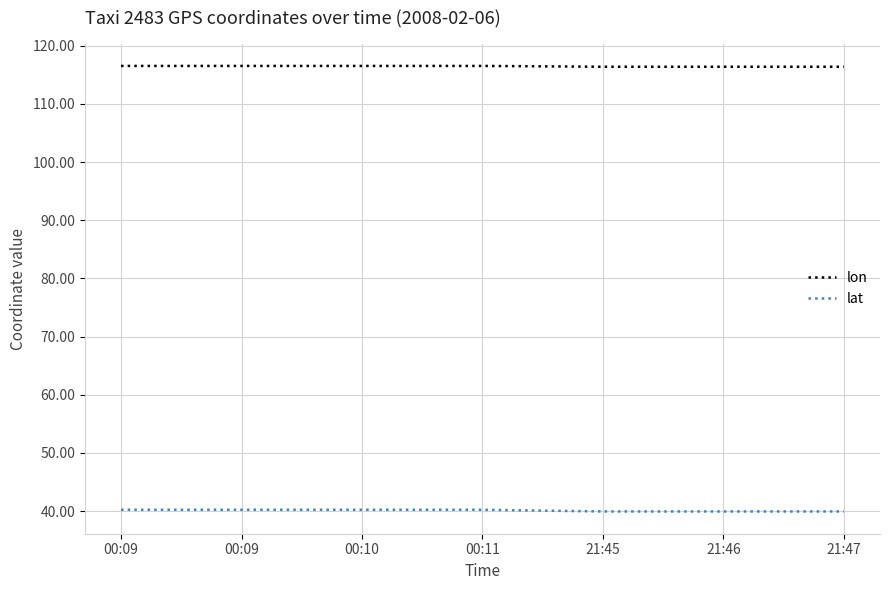

What is the sum of all lat values?

280.8